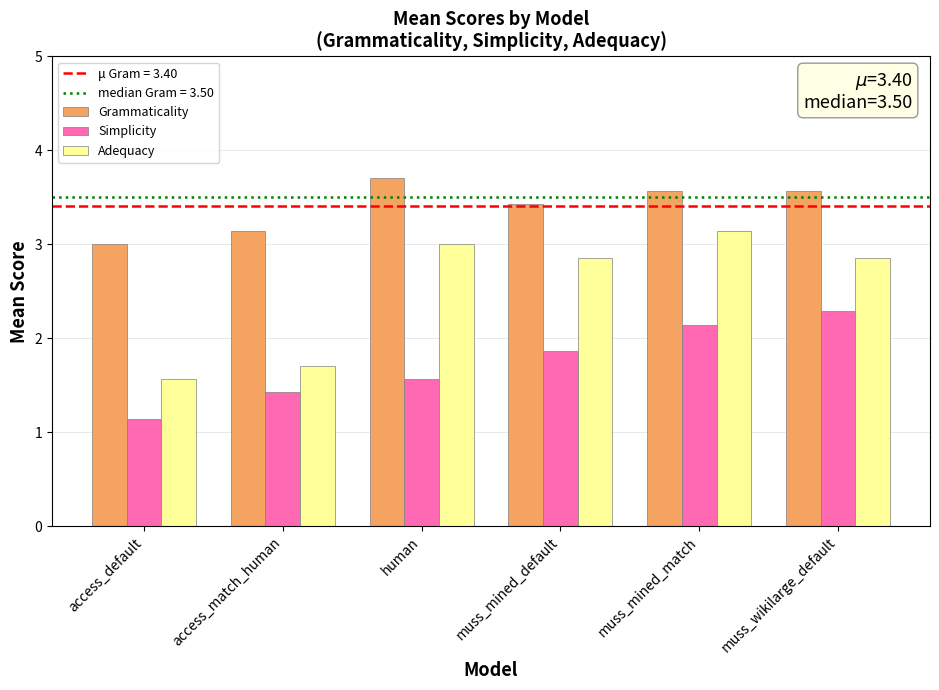

What is the sum of the Simplicity values at human and muss_wikilarge_default?

3.9